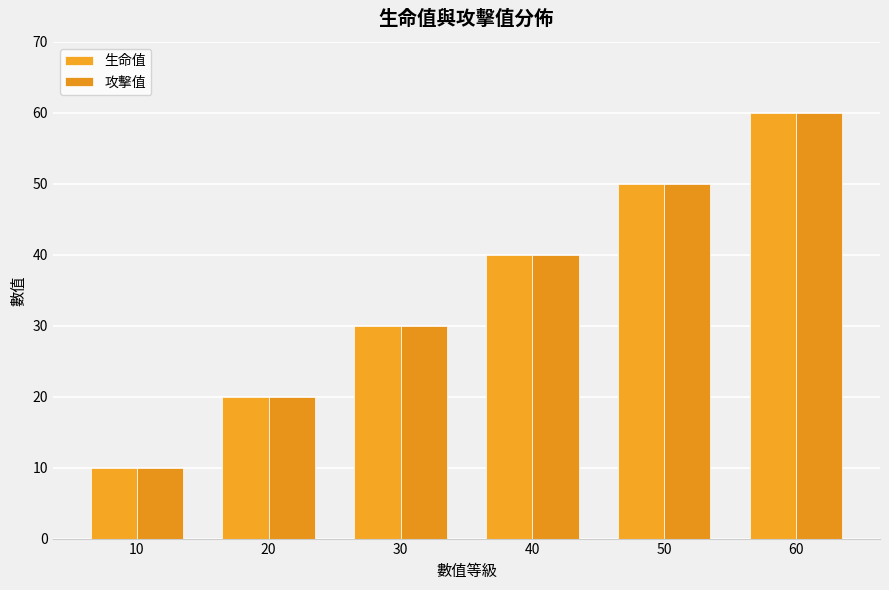

What is the difference between the 攻擊值 values at 50 and 40?

10